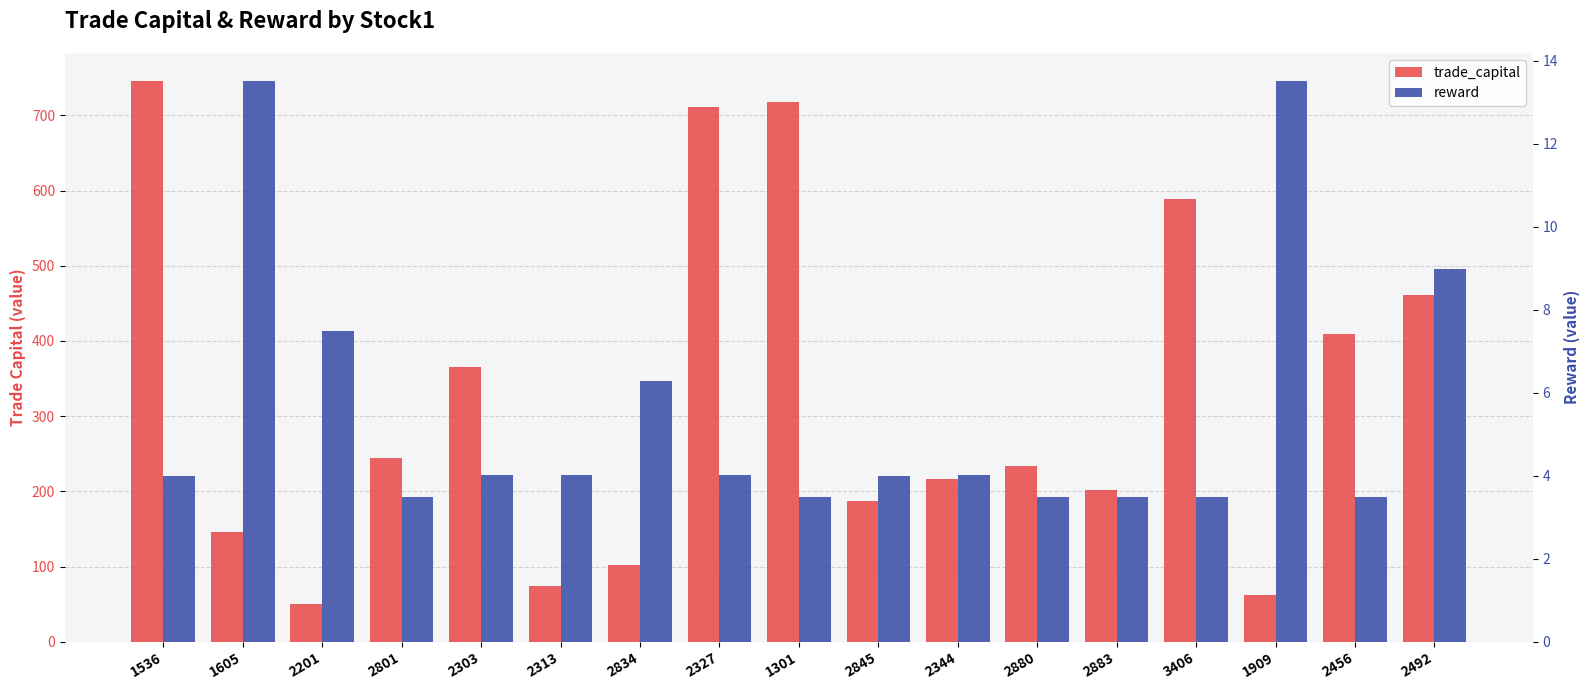

What is the spread (max minus min) of values at 2303?

361.2